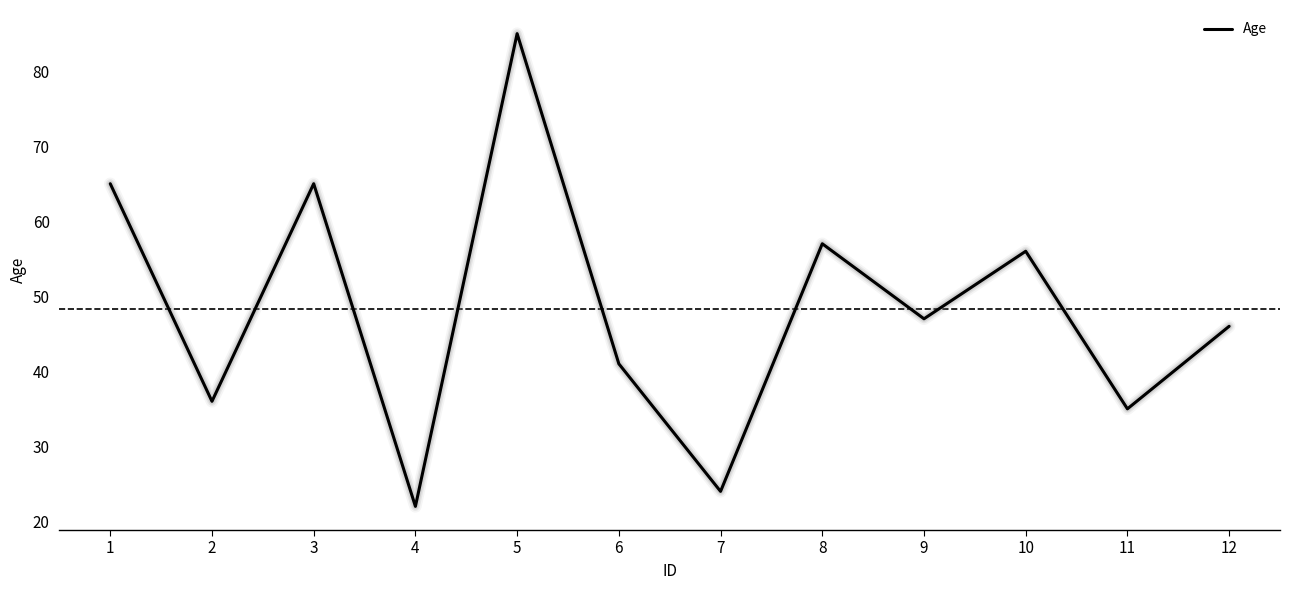

Is this an area chart (filled region under the line)?

No